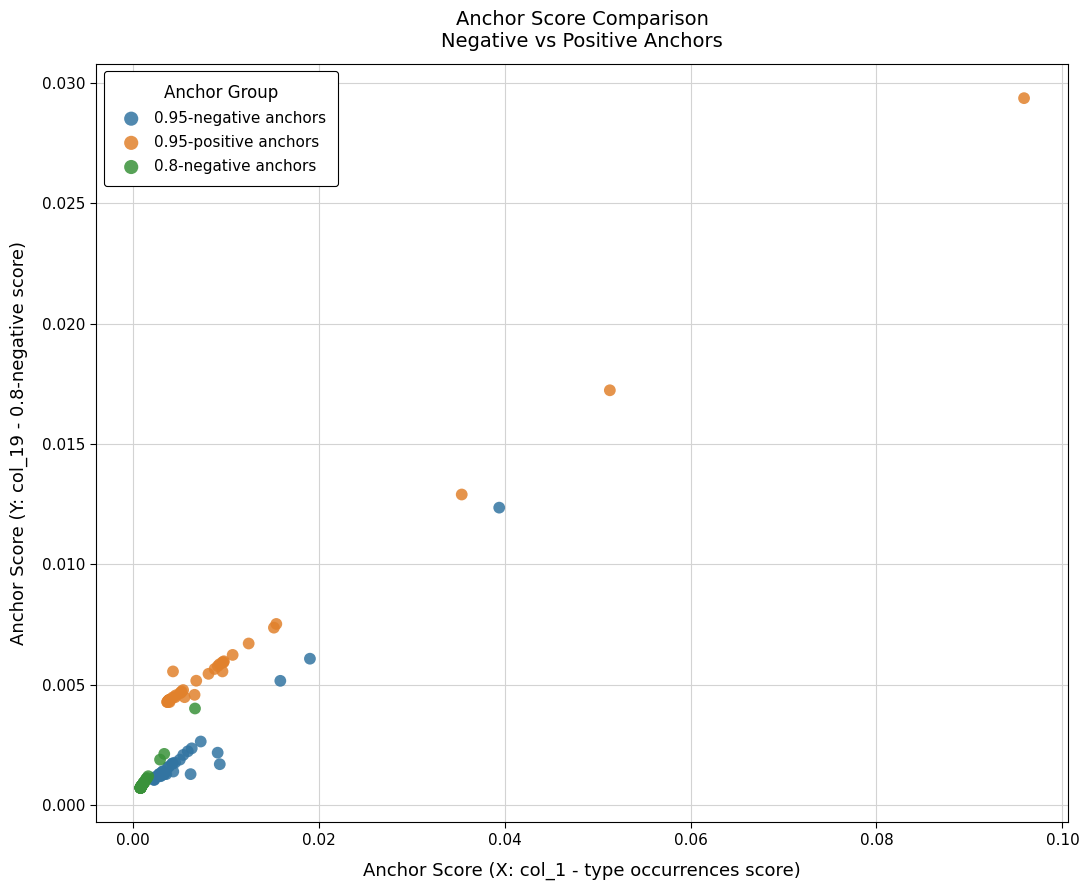

Which series contains the highest Y value?

0.95-positive anchors